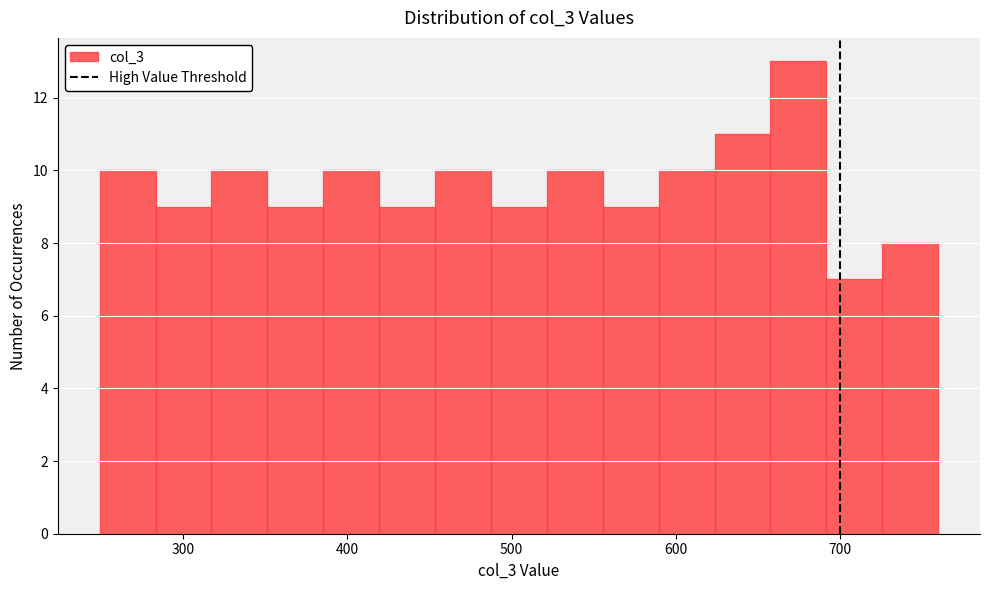

Read against the x-axis, roughly where is the centre of the tallest bar?

670